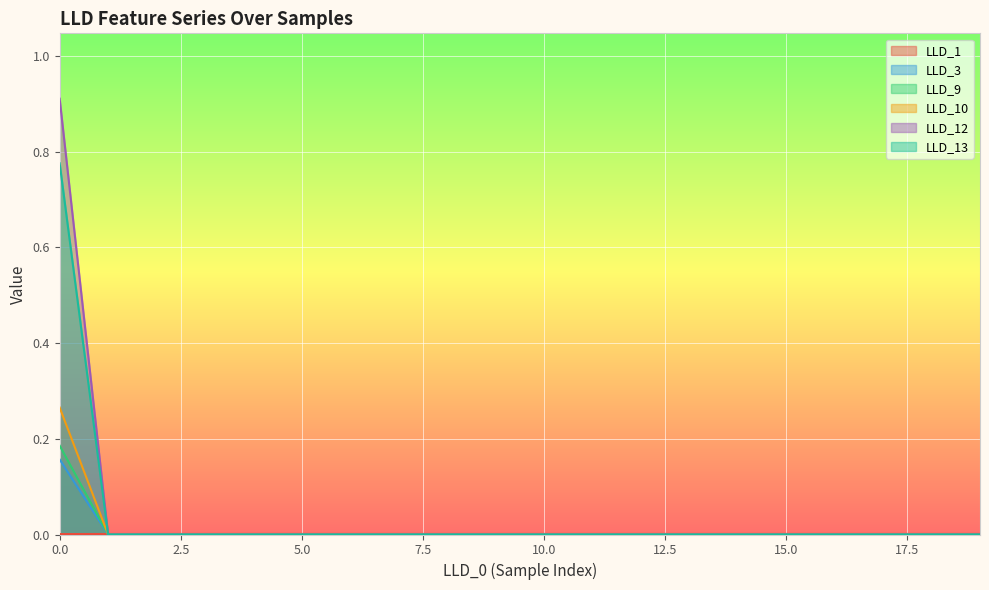

The value of LLD_3 at 15.0 is -0.1. True or false?

False